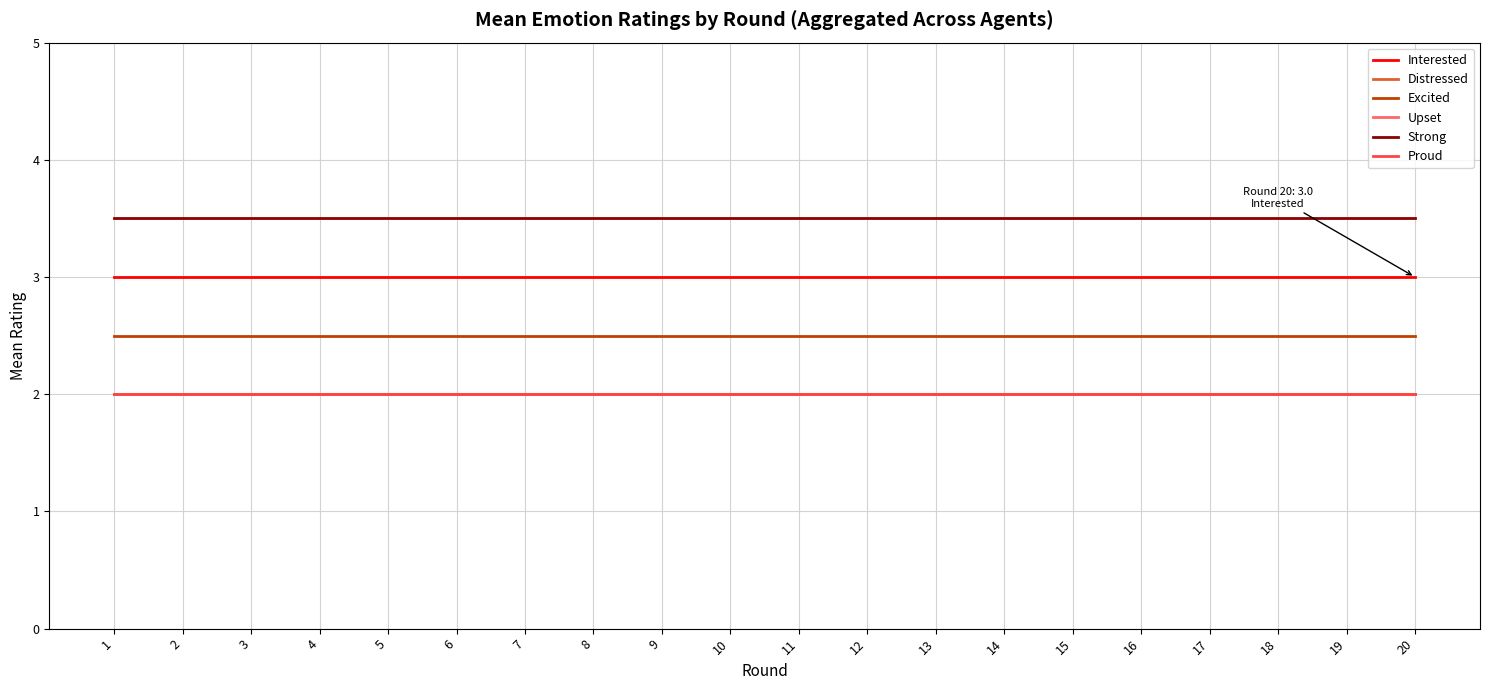

How many lines are shown in the chart?

6